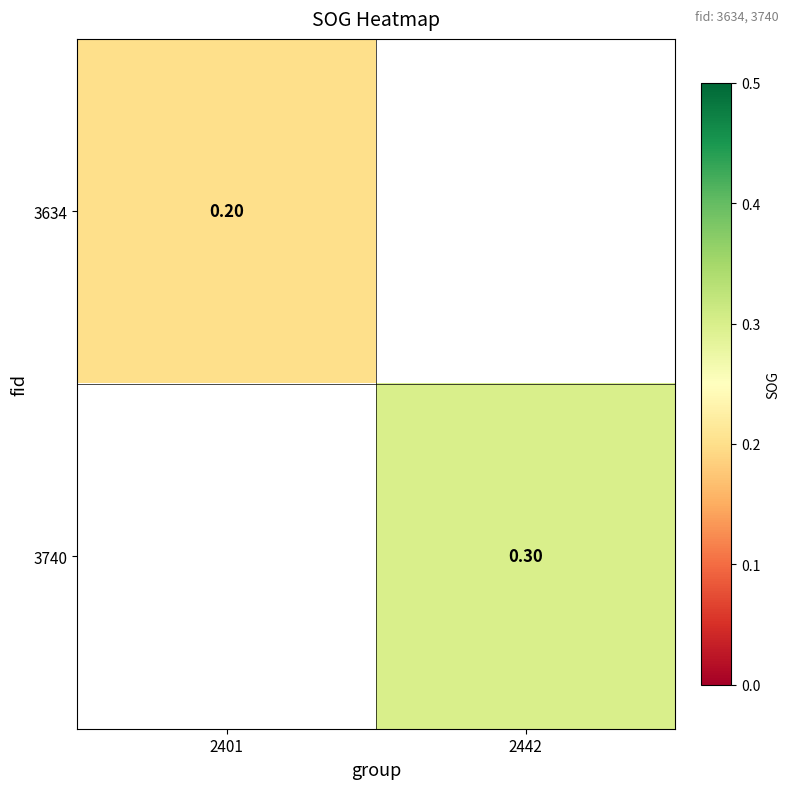

Which label corresponds to the smallest value in the chart?

2401